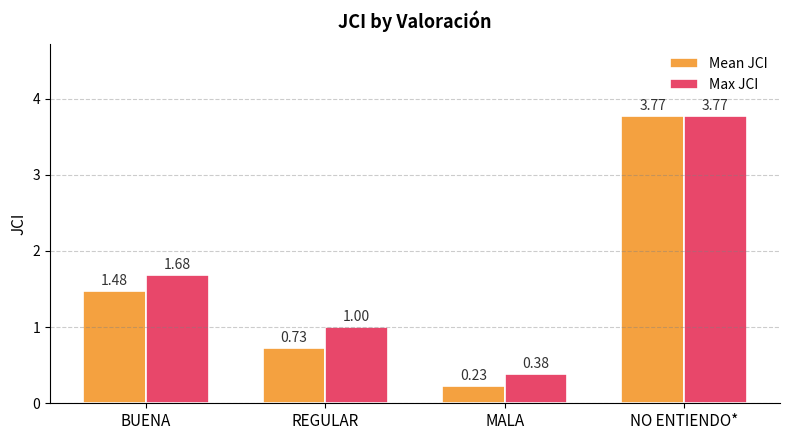

What is the difference between the Mean JCI values at MALA and NO ENTIENDO*?

3.5